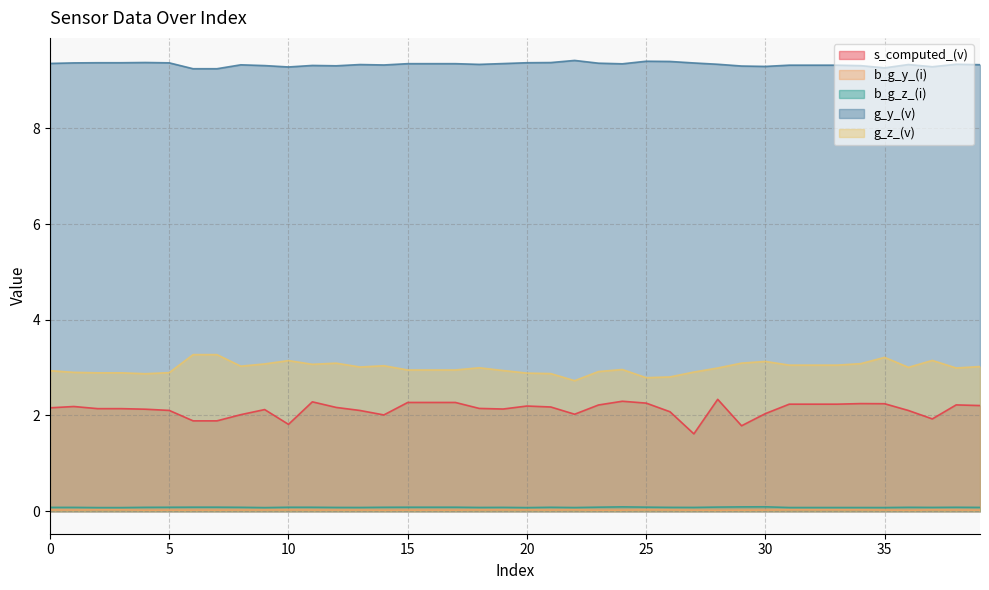

Where is g_y_(v) nearest to the value 9?

6